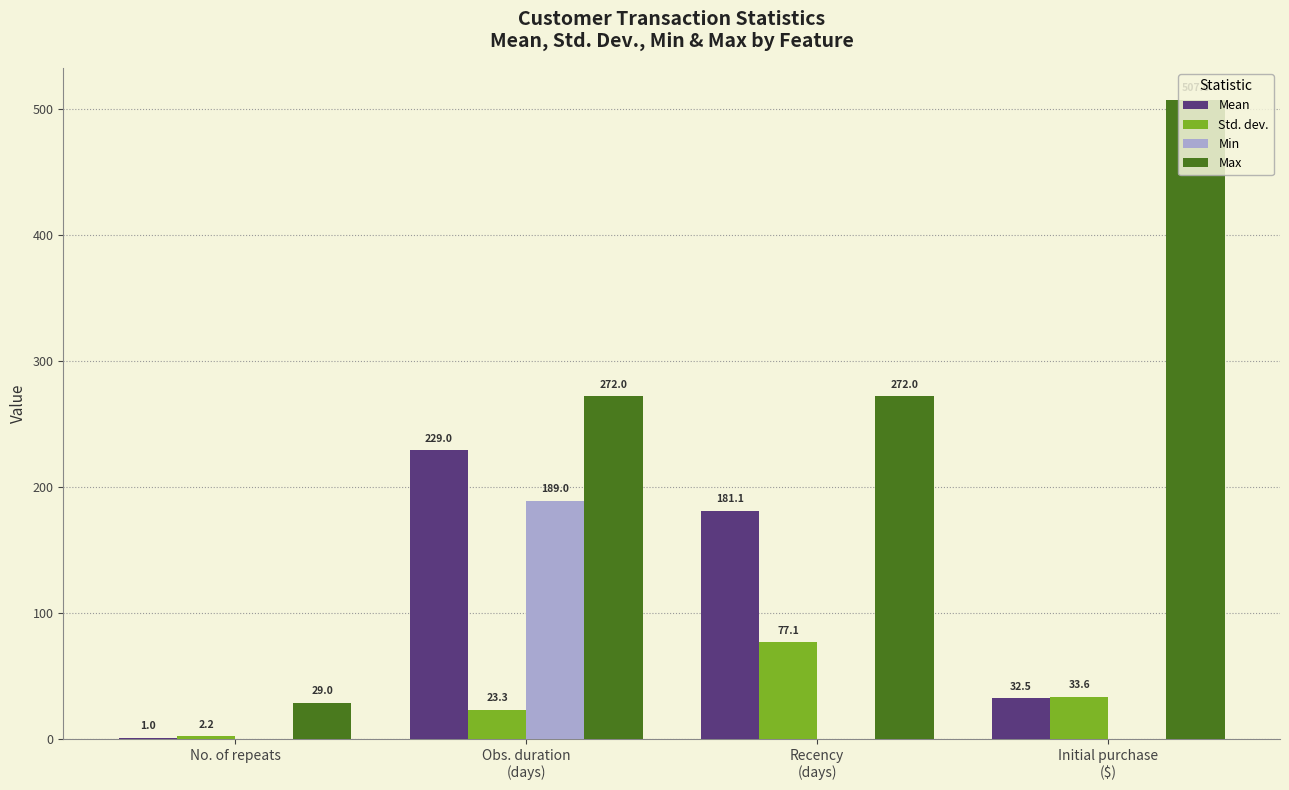

What is the sum of all Std. dev. values?

136.2